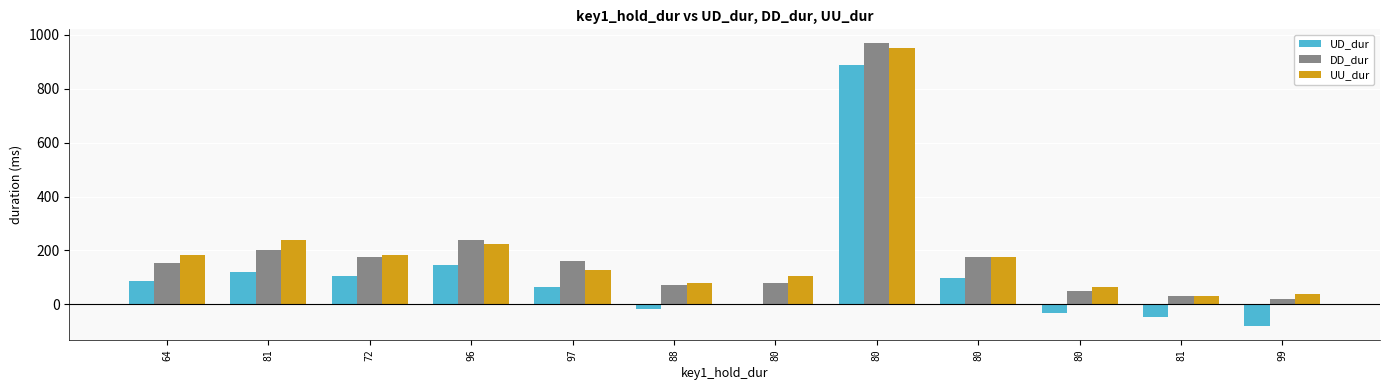

How many groups of bars are there?

12